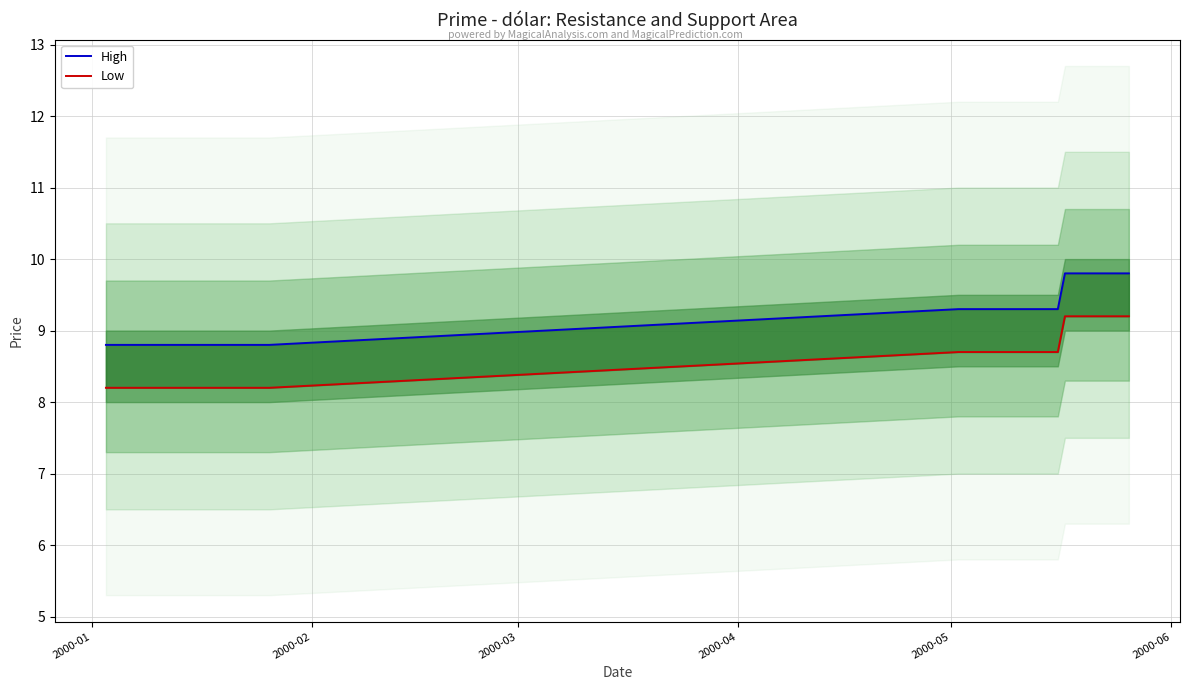

What are all the series names shown in the legend?

High, Low